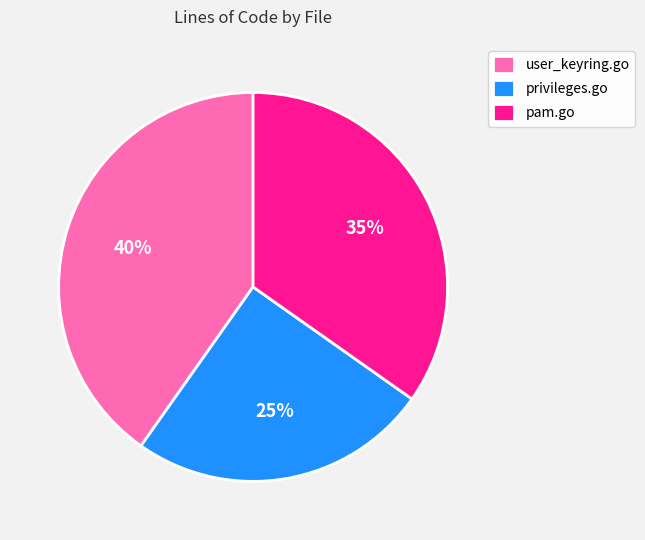

True or false: user_keyring.go accounts for 51% of the total.

False